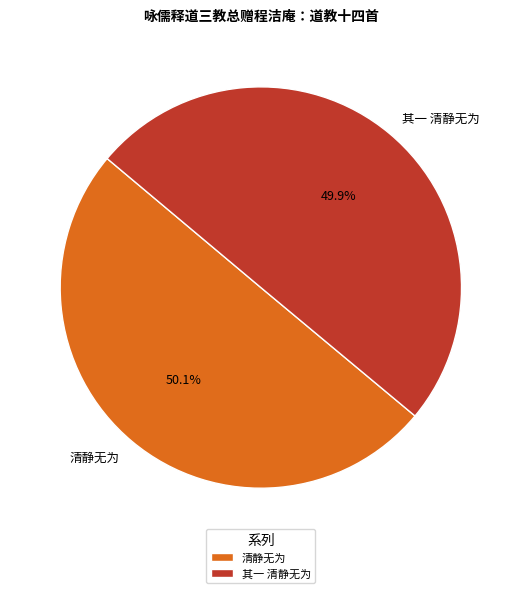

What is the ratio of the value at 其一 清静无为 to the value at 清静无为?

1.0